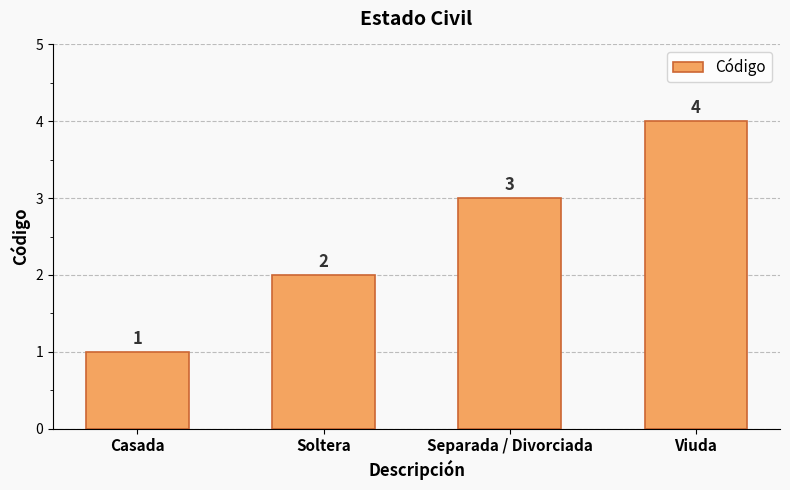

Count the values in the range 2 to 4.

3